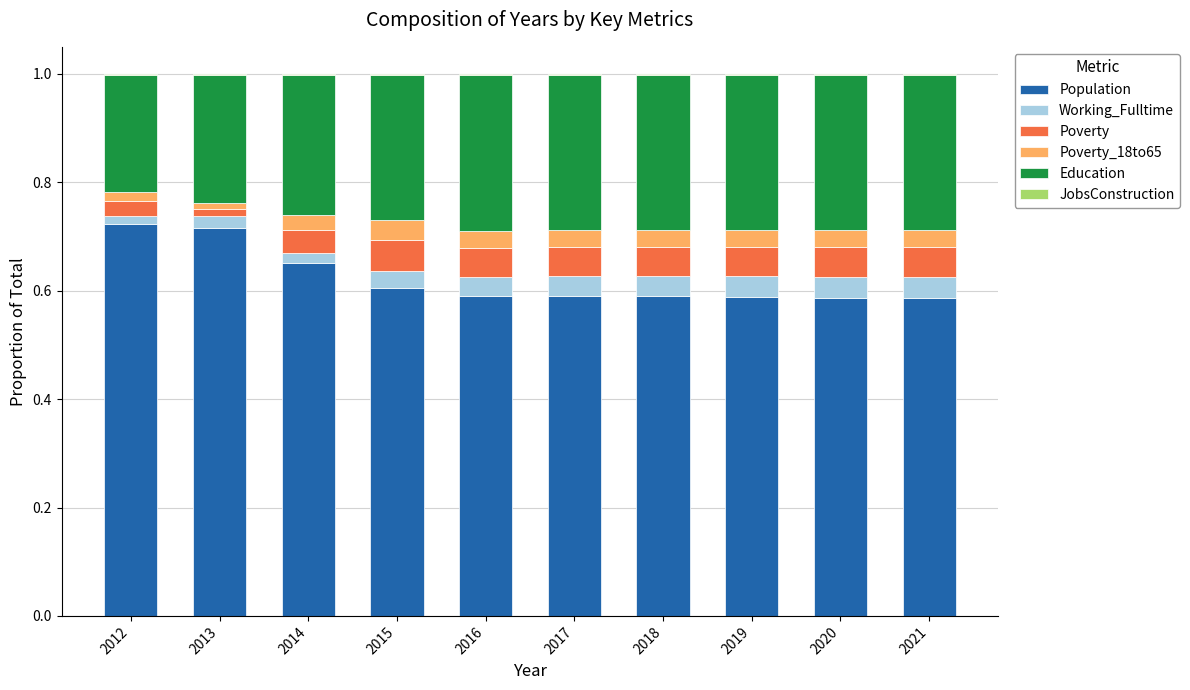

The Population series shows 0.6 at 2015. True or false?

True